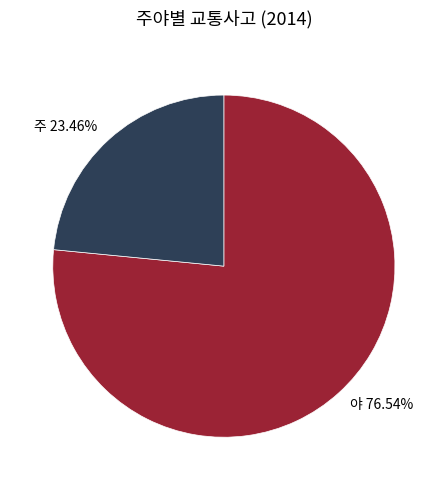

Which has a higher value, 주 or 야?

야